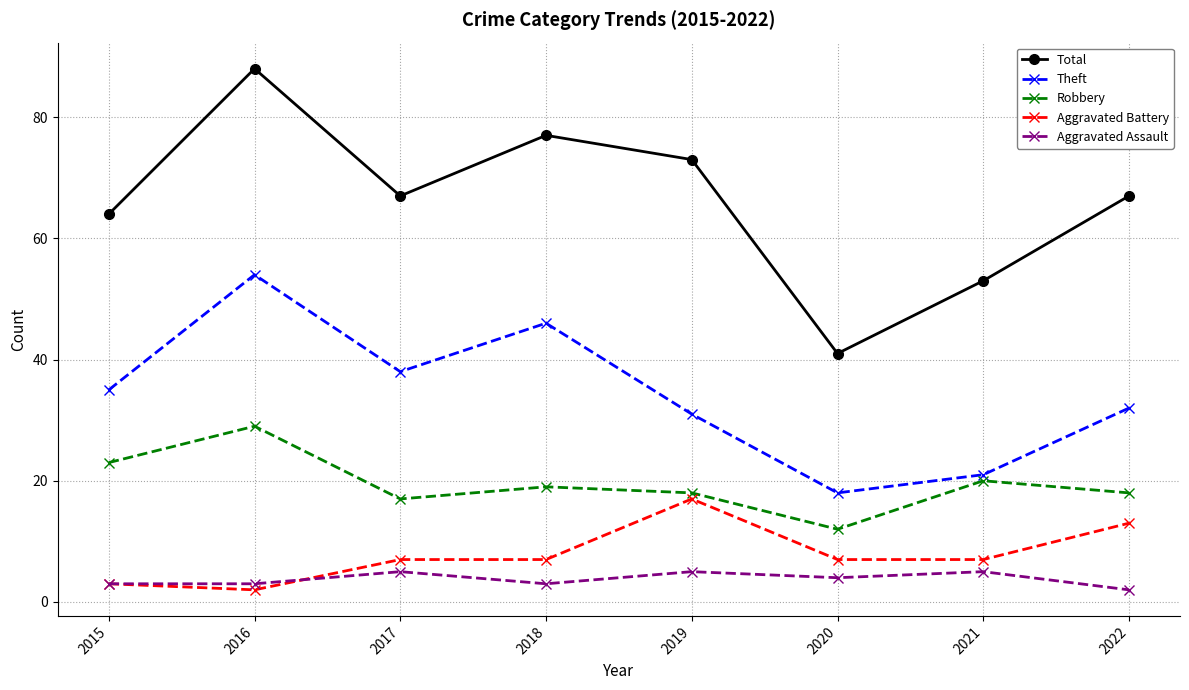

List the series in order of their peak value, highest first.

Total, Theft, Robbery, Aggravated Battery, Aggravated Assault